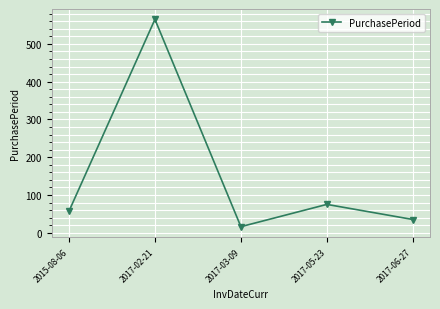

Rank the categories by value from lowest to highest.

2017-03-09, 2017-06-27, 2015-08-06, 2017-05-23, 2017-02-21